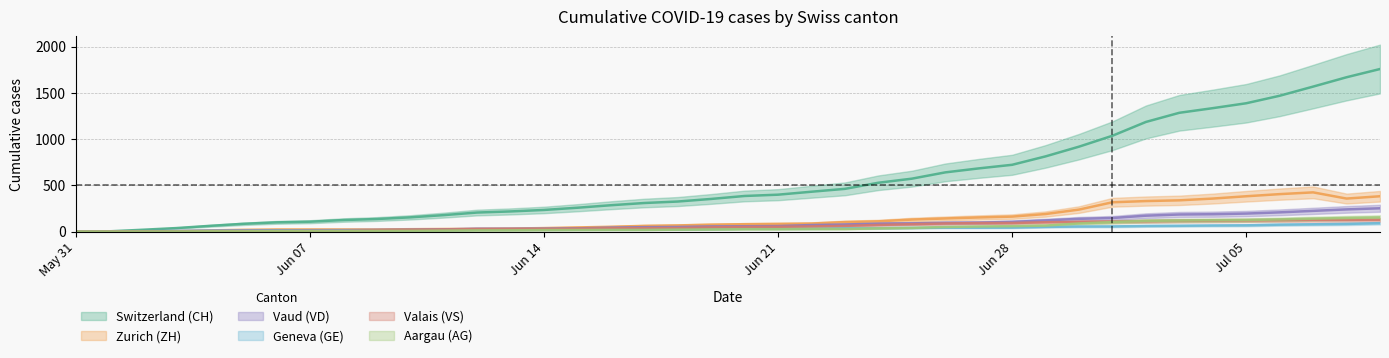

The value of CH at 2020-06-05 is 84. True or false?

True